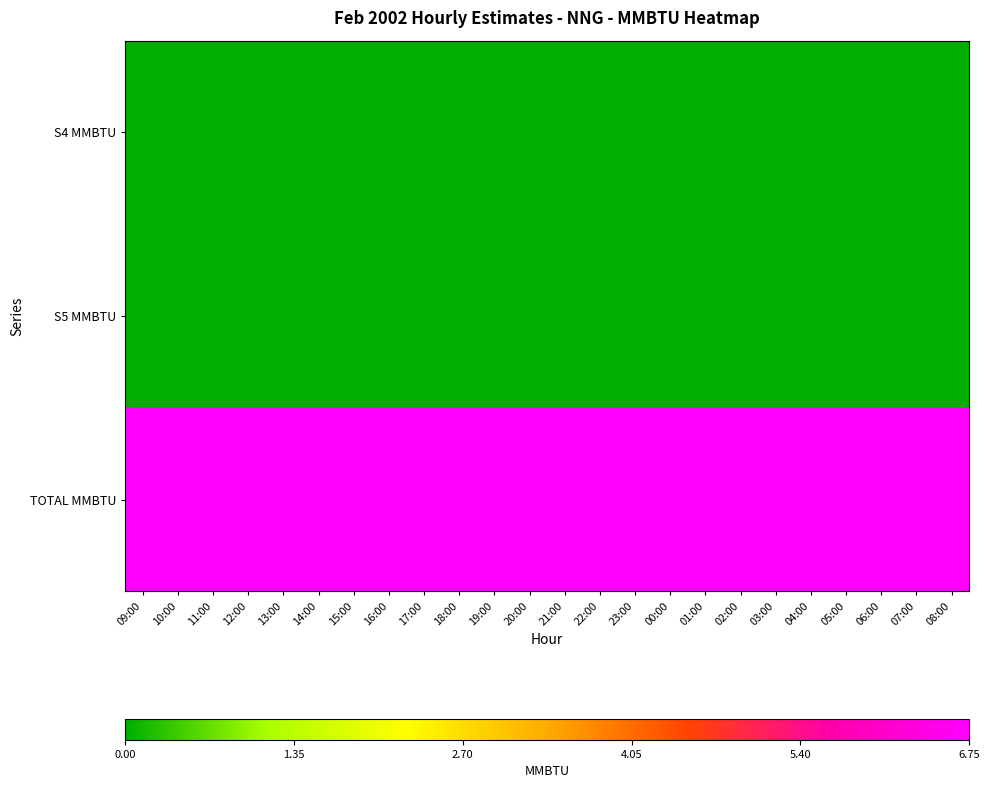

At which category is the sum across all series the highest?

09:00